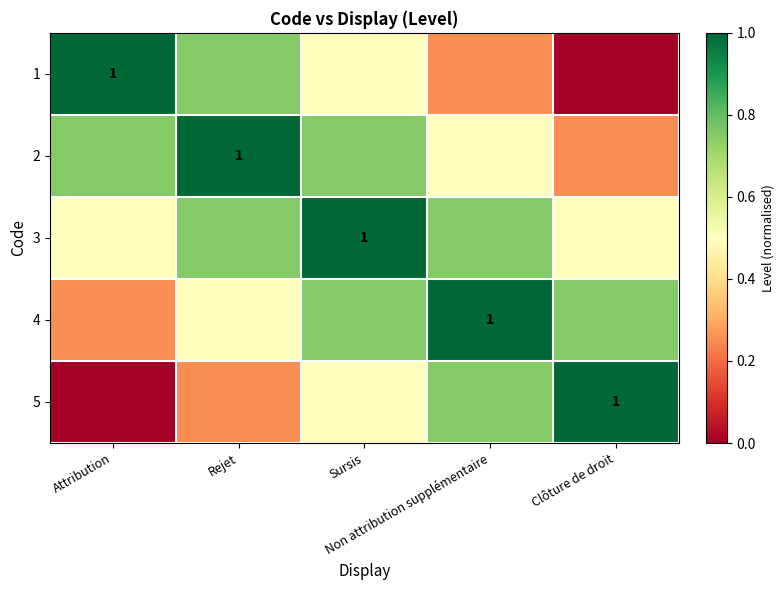

Is it true that 1 equals 0.3 at Clôture de droit?

False